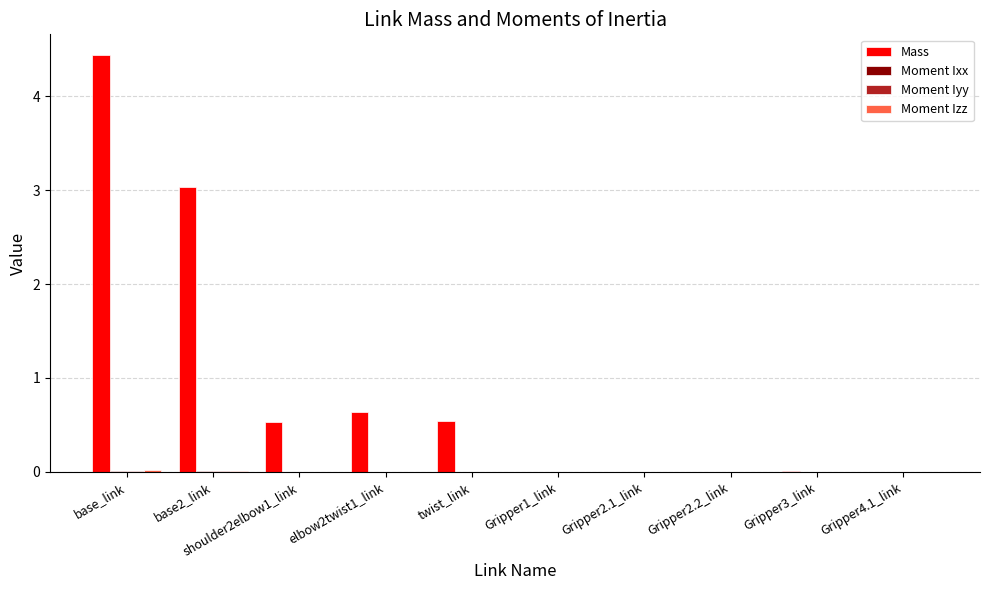

What is the difference between the Mass values at twist_link and Gripper4.1_link?

0.5